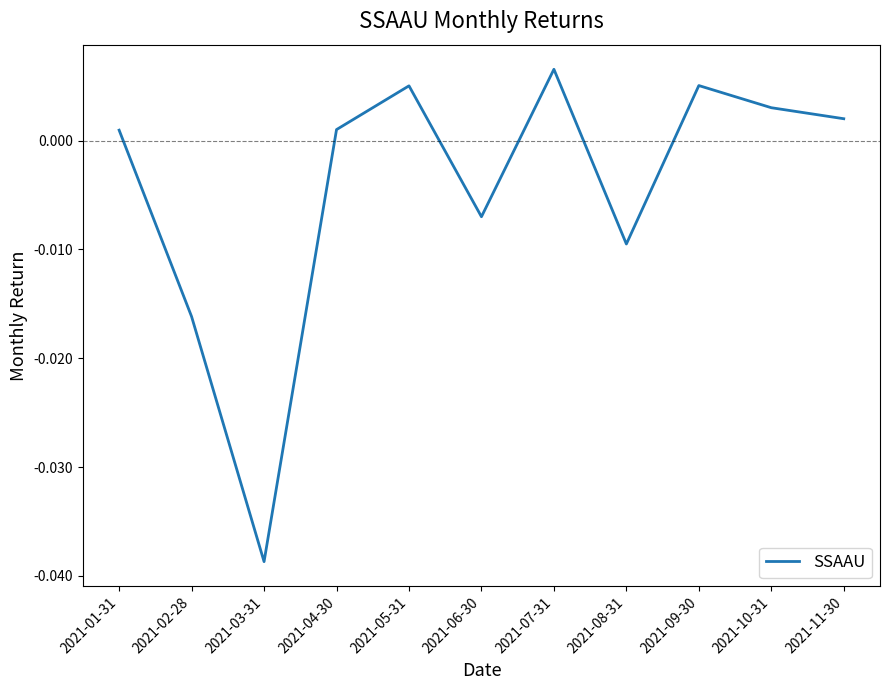

Is this an area chart (filled region under the line)?

No